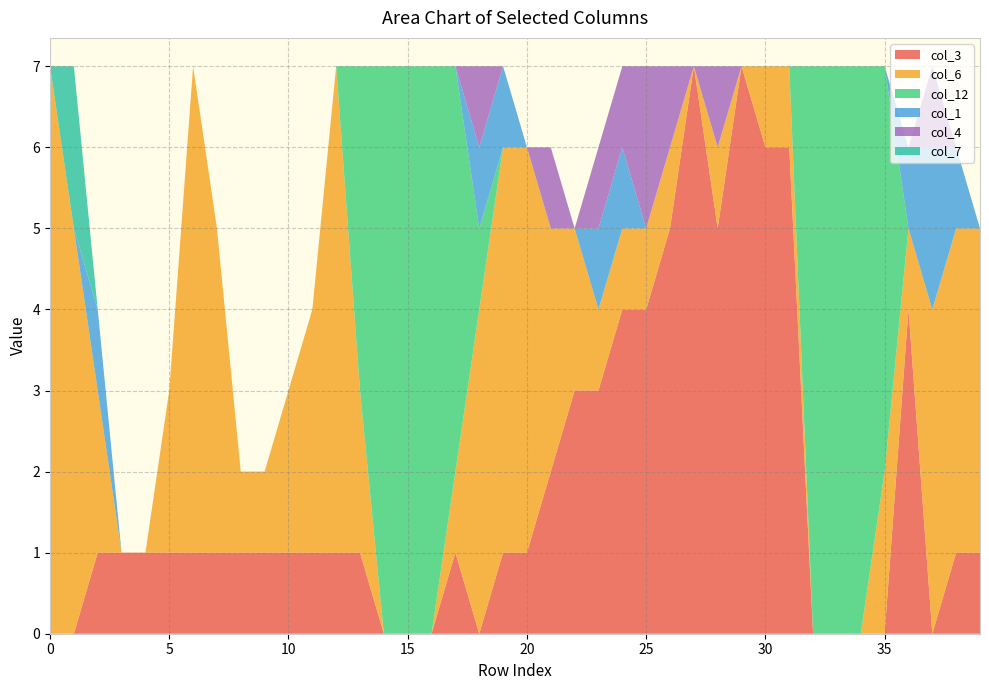

Reading left to right, what are all the values shown in this chart?

col_3: 0=0	1=0	2=1	3=1	4=1	5=1	6=1	7=1	8=1	9=1	10=1	11=1	12=1	13=1	14=0	15=0	16=0	17=1	18=0	19=1	20=1	21=2	22=3	23=3	24=4	25=4	26=5	27=7	28=5	29=7	30=6	31=6	32=0	33=0	34=0	35=0	36=4	37=0	38=1	39=1
col_6: 0=7	1=5	2=2	3=0	4=0	5=2	6=6	7=4	8=1	9=1	10=2	11=3	12=6	13=2	14=0	15=0	16=0	17=1	18=4	19=5	20=5	21=3	22=2	23=1	24=1	25=1	26=1	27=0	28=1	29=0	30=1	31=1	32=0	33=0	34=0	35=2	36=1	37=4	38=4	39=4
col_12: 0=0	1=0	2=0	3=0	4=0	5=0	6=0	7=0	8=0	9=0	10=0	11=0	12=0	13=4	14=7	15=7	16=7	17=5	18=1	19=0	20=0	21=0	22=0	23=0	24=0	25=0	26=0	27=0	28=0	29=0	30=0	31=0	32=7	33=7	34=7	35=5	36=0	37=0	38=0	39=0
col_1: 0=0	1=0	2=1	3=0	4=0	5=0	6=0	7=0	8=0	9=0	10=0	11=0	12=0	13=0	14=0	15=0	16=0	17=0	18=1	19=1	20=0	21=0	22=0	23=1	24=1	25=0	26=0	27=0	28=0	29=0	30=0	31=0	32=0	33=0	34=0	35=0	36=1	37=2	38=1	39=0
col_4: 0=0	1=0	2=0	3=0	4=0	5=0	6=0	7=0	8=0	9=0	10=0	11=0	12=0	13=0	14=0	15=0	16=0	17=0	18=1	19=0	20=0	21=1	22=0	23=1	24=1	25=2	26=1	27=0	28=1	29=0	30=0	31=0	32=0	33=0	34=0	35=0	36=0	37=1	38=0	39=0
col_7: 0=0	1=2	2=0	3=0	4=0	5=0	6=0	7=0	8=0	9=0	10=0	11=0	12=0	13=0	14=0	15=0	16=0	17=0	18=0	19=0	20=0	21=0	22=0	23=0	24=0	25=0	26=0	27=0	28=0	29=0	30=0	31=0	32=0	33=0	34=0	35=0	36=0	37=0	38=0	39=0